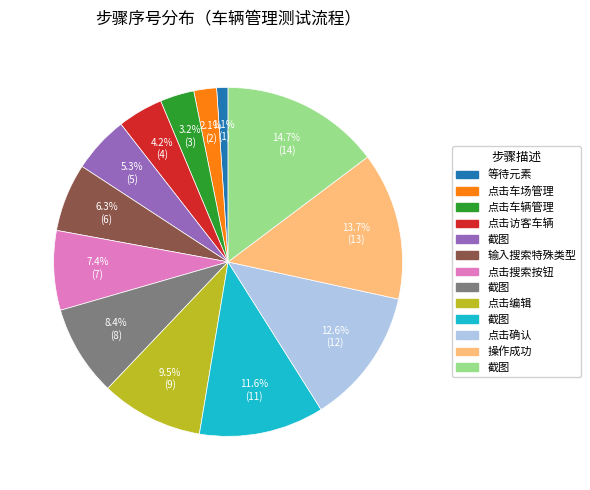

Count the number of slices in the pie.

13